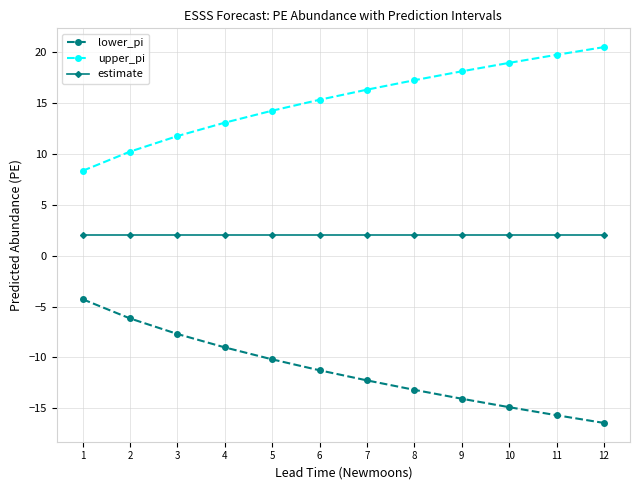

What value does the upper_pi series have at 7?

16.3